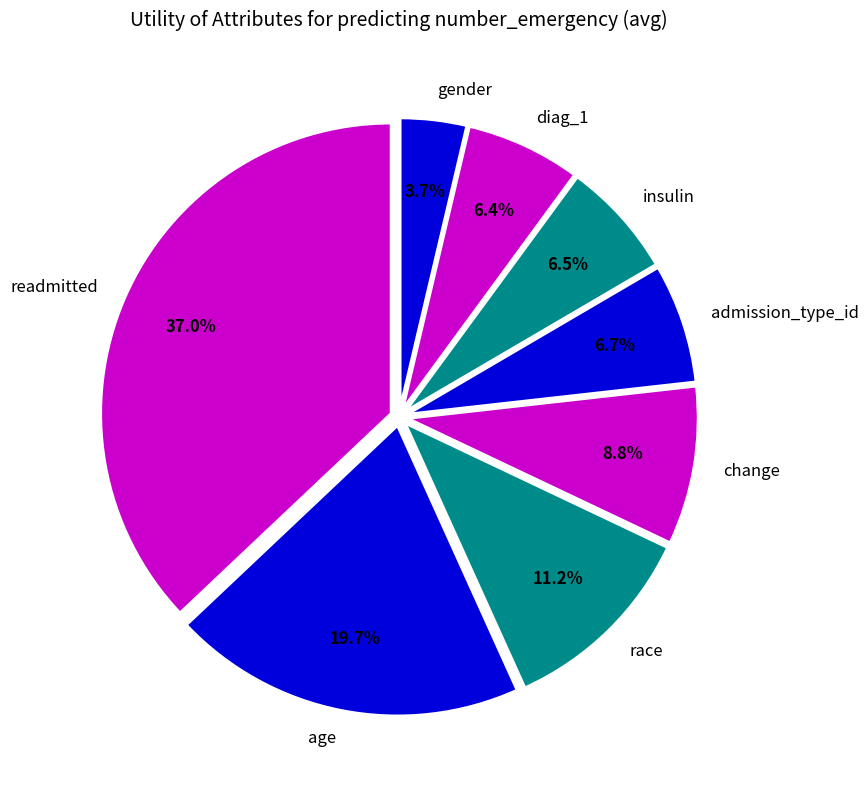

To the nearest percent, what is the difference between the largest and smallest slice percentages?

33%